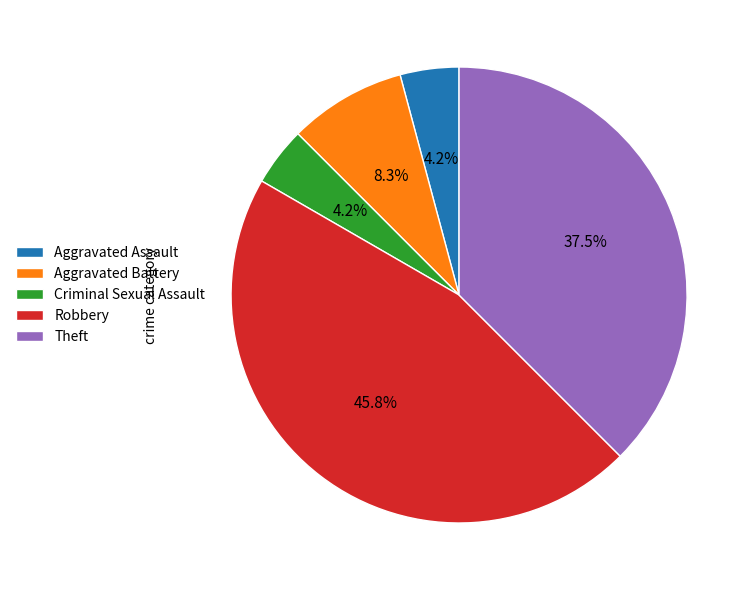

To the nearest percent, what percentage of the pie is Criminal Sexual Assault?

4%